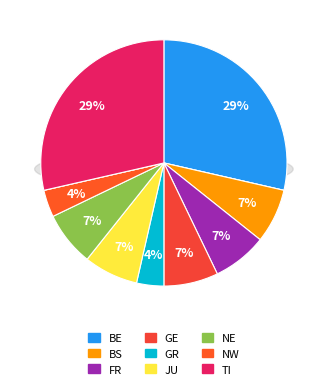

True or false: BL accounts for 7% of the total.

False